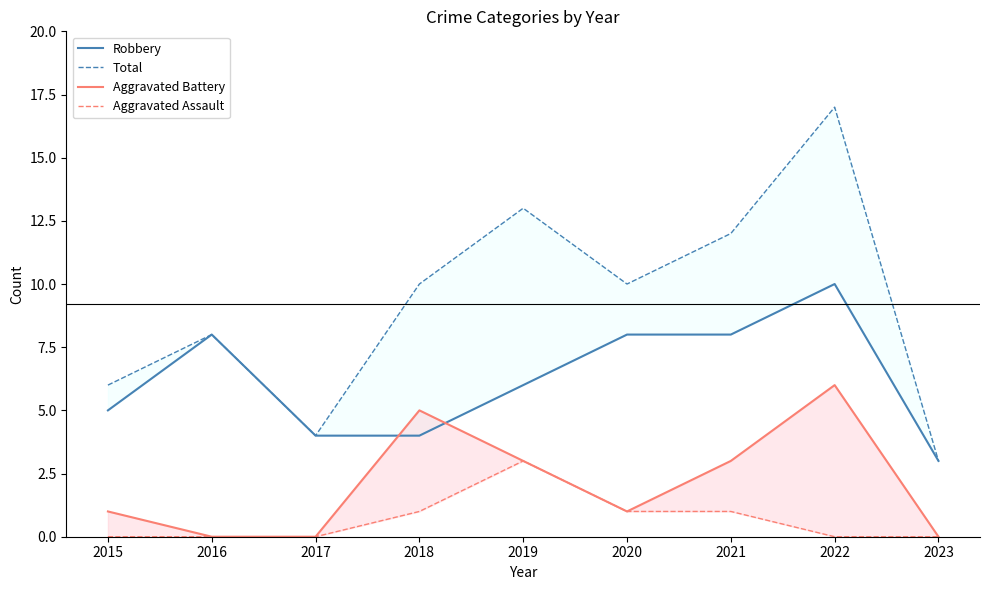

Rank the series at 2015 from highest to lowest value.

Total, Robbery, Aggravated Battery, Aggravated Assault